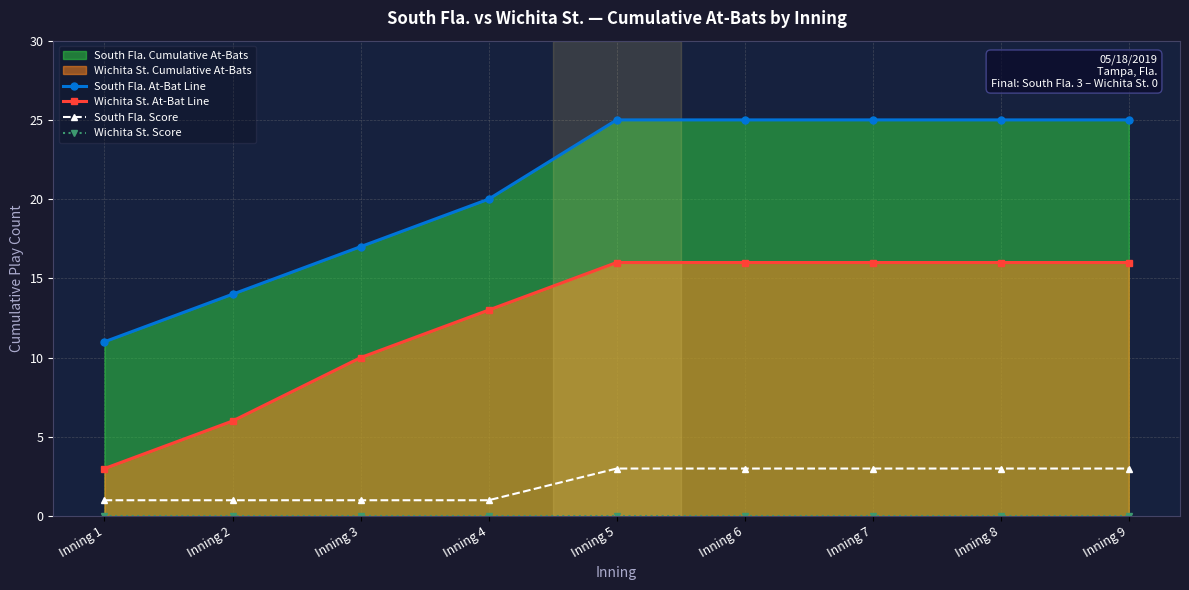

What is the greatest value displayed?

25